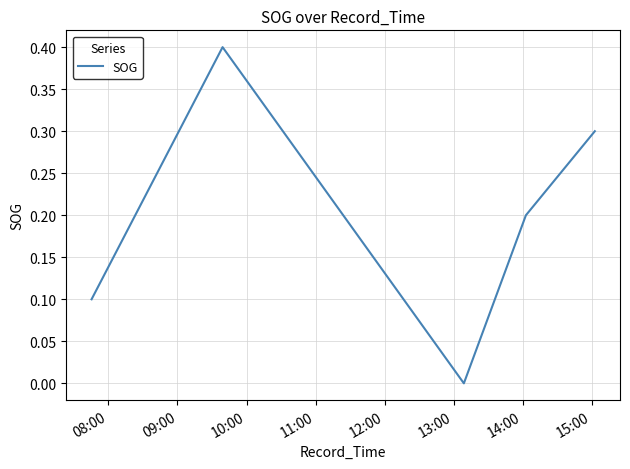

How many interior local valleys (lower than both neighbors) does the data have?

1